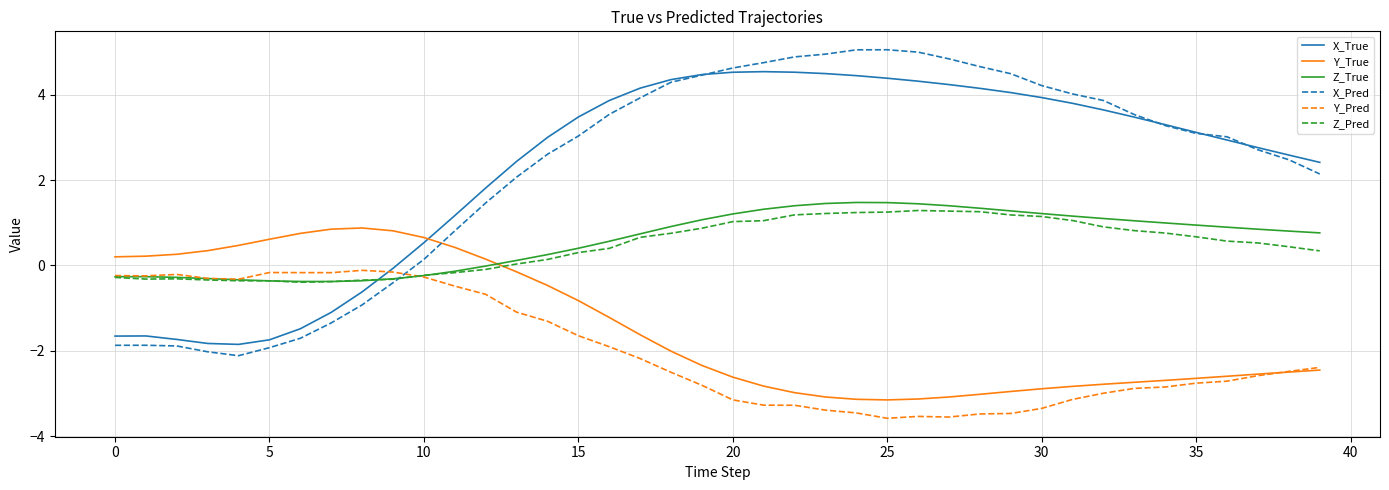

How many intersections are there between Y_True and X_True?

1